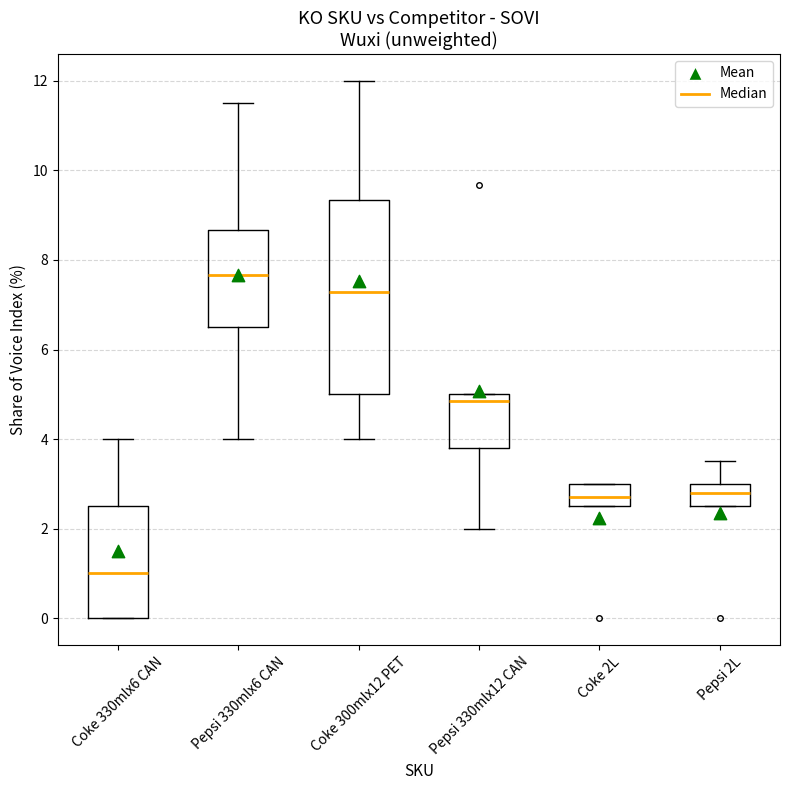

Which box's median line is the lowest?

Coke 330mlx6 CAN